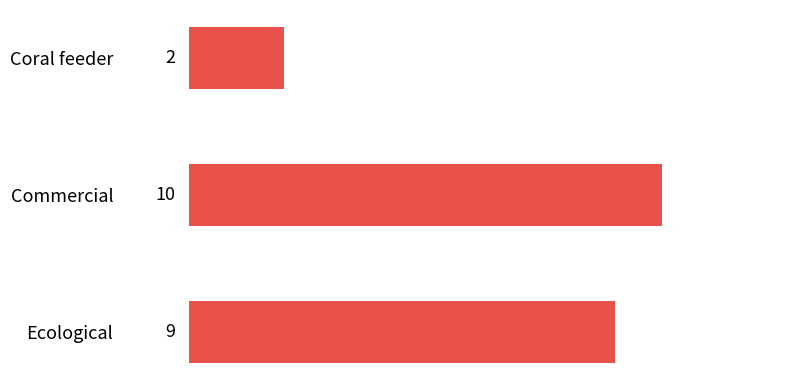

Reading bottom to top, extract all data points from this chart.

Ecological=9	Commercial=10	Coral feeder=2